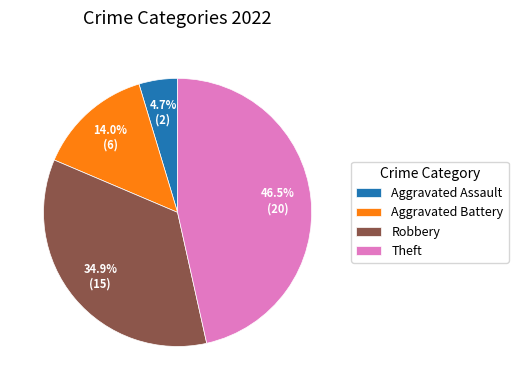

What is the smallest slice in the pie chart?

Aggravated Assault